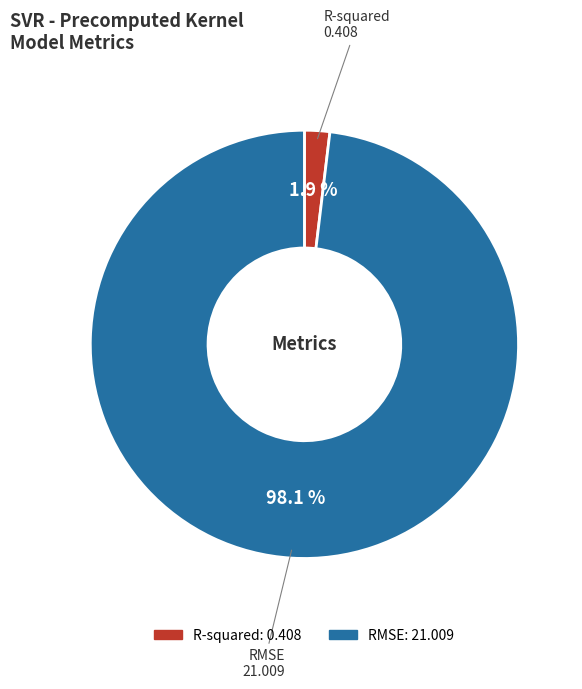

True or false: R-squared accounts for 2% of the total.

True